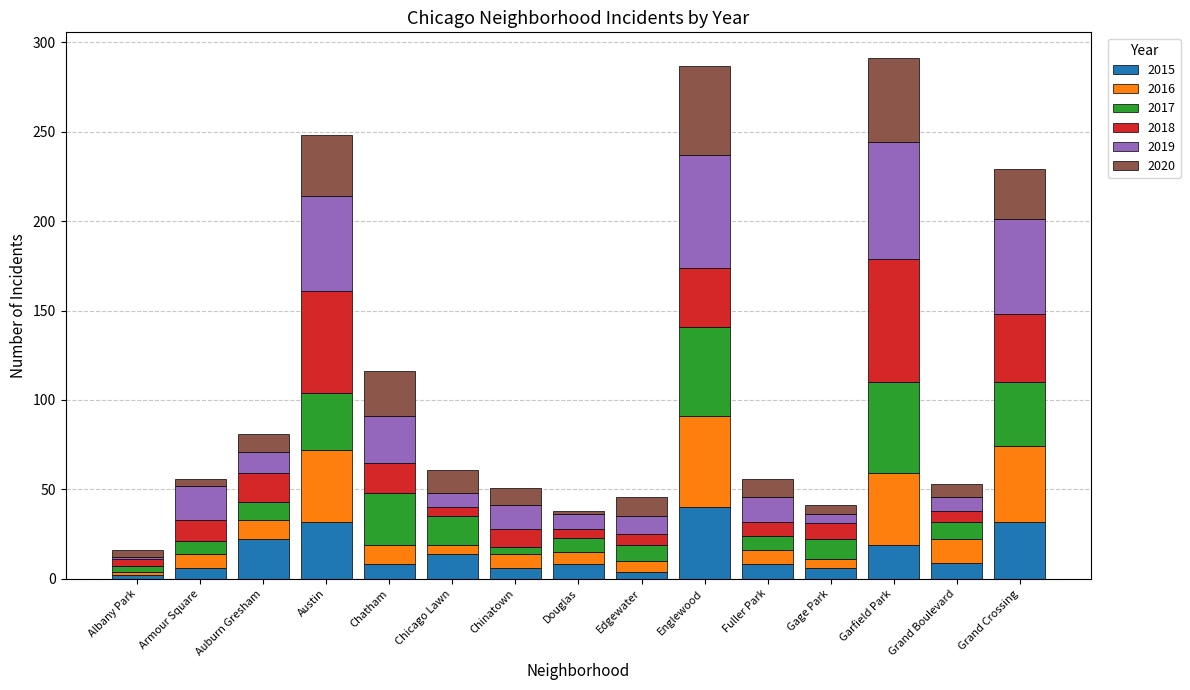

What is the maximum value for 2015?

40